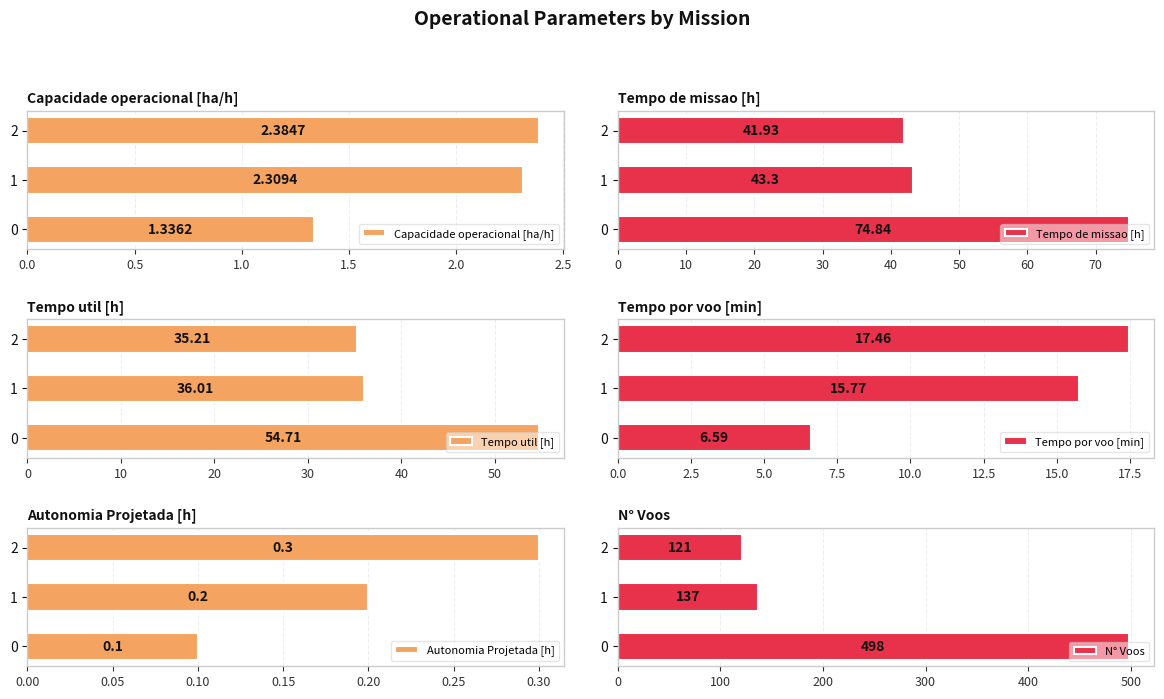

How many groups of bars are there?

3